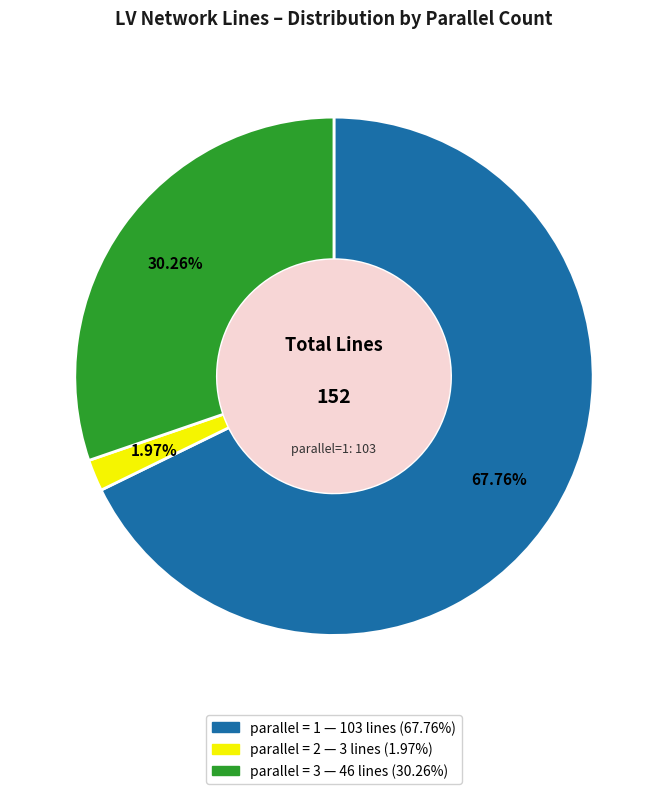

Is there a majority slice in this chart?

Yes